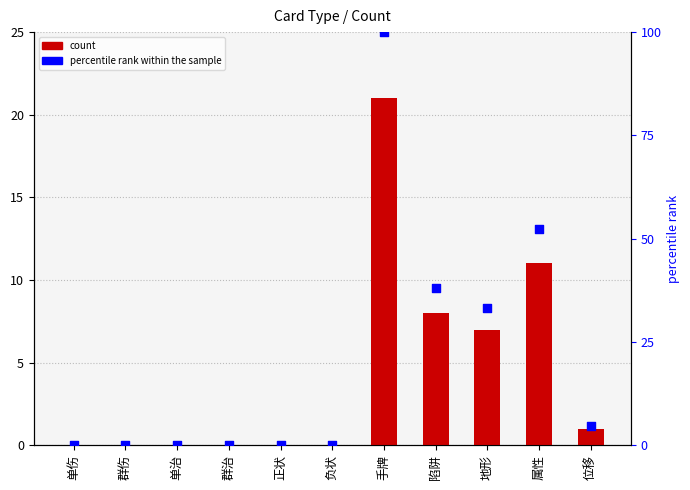

What is the total value across all series at 位移?

5.8